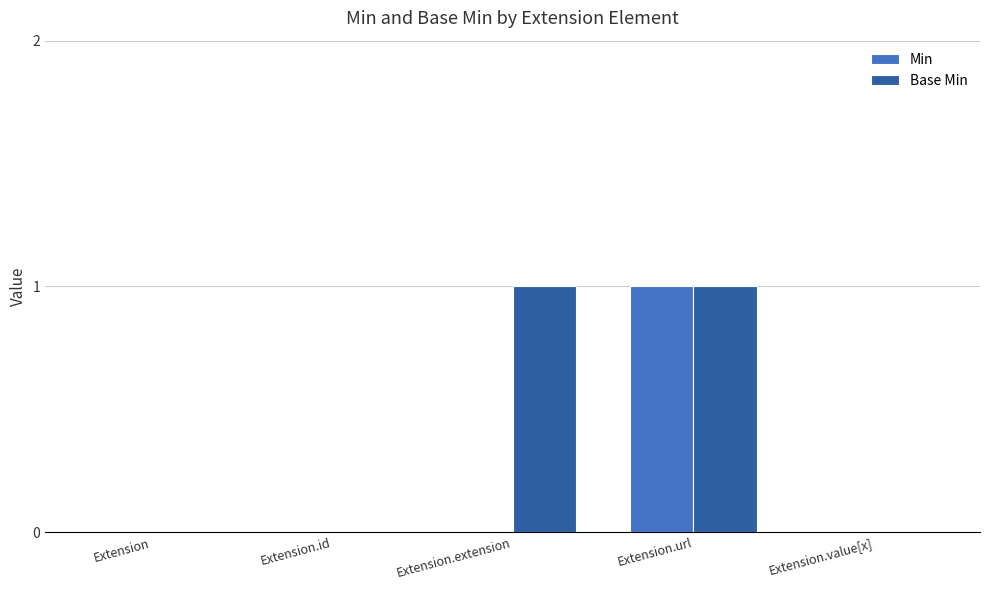

True or false: Base Min has a value of 2 at Extension.extension.

False